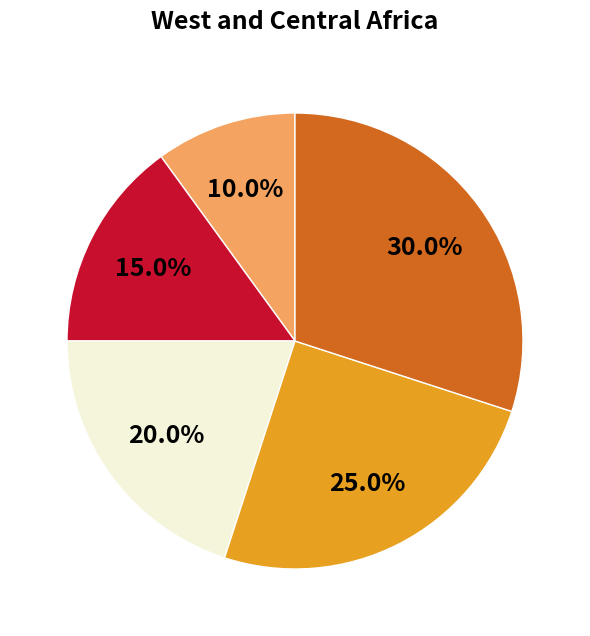

Does any single category account for the majority?

No